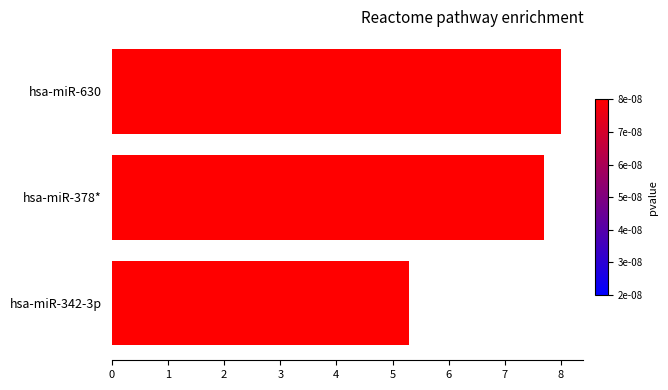

Rank the categories by value from lowest to highest.

hsa-miR-342-3p, hsa-miR-378*, hsa-miR-630